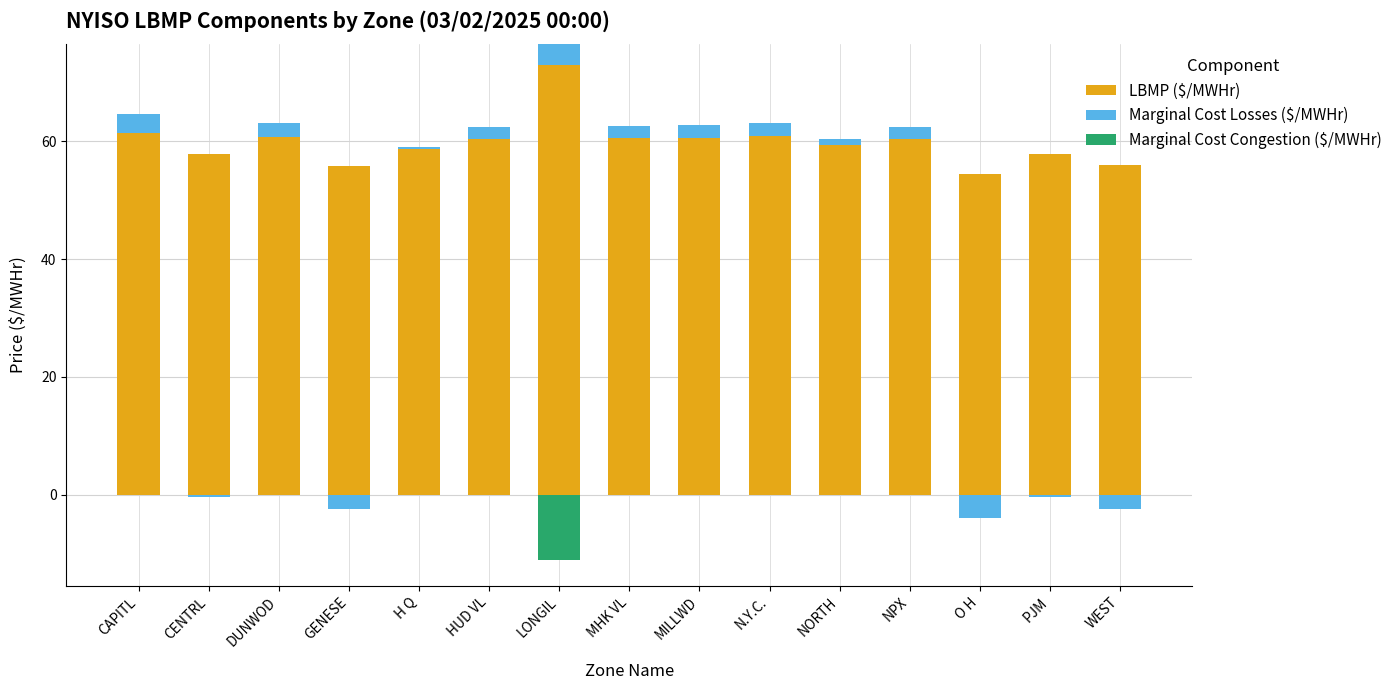

What is the value of the Marginal Cost Losses ($/MWHr) bar at the 8th from the left?

2.1